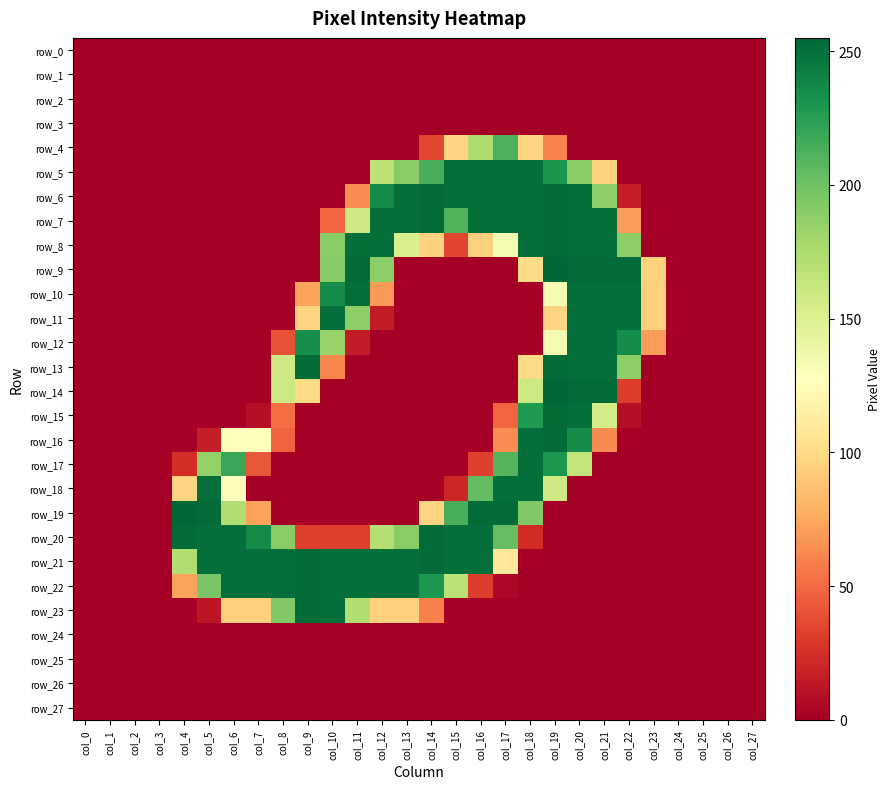

Count the number of categories in the chart.

28